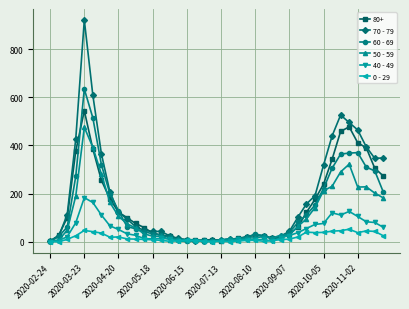

True or false: 40 - 49 has more than 2 points higher than both neighbors.

True